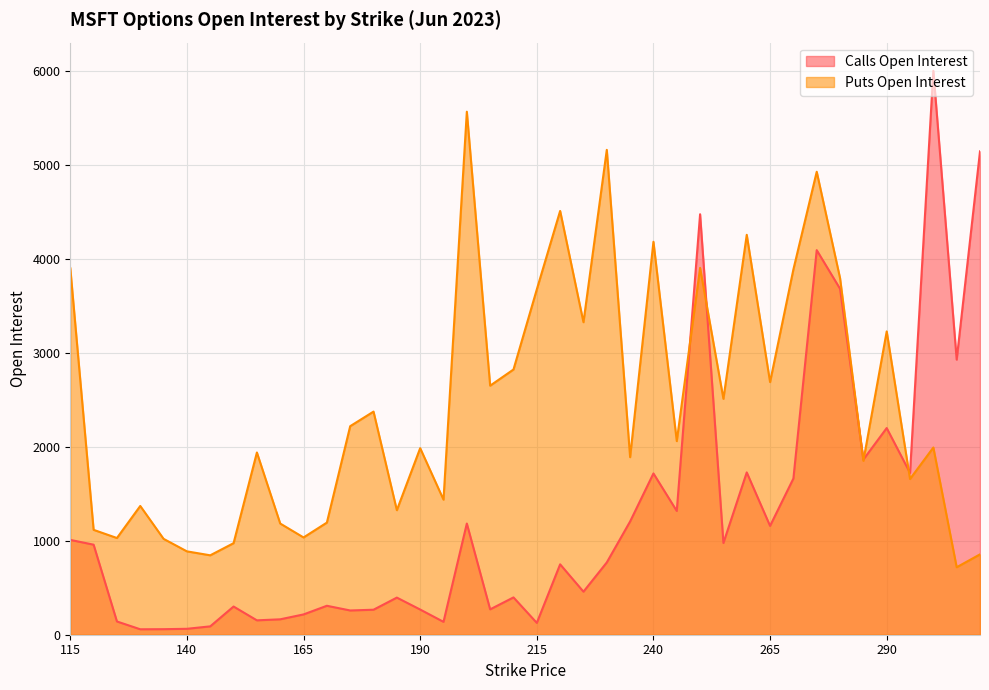

How many lines are shown in the chart?

2